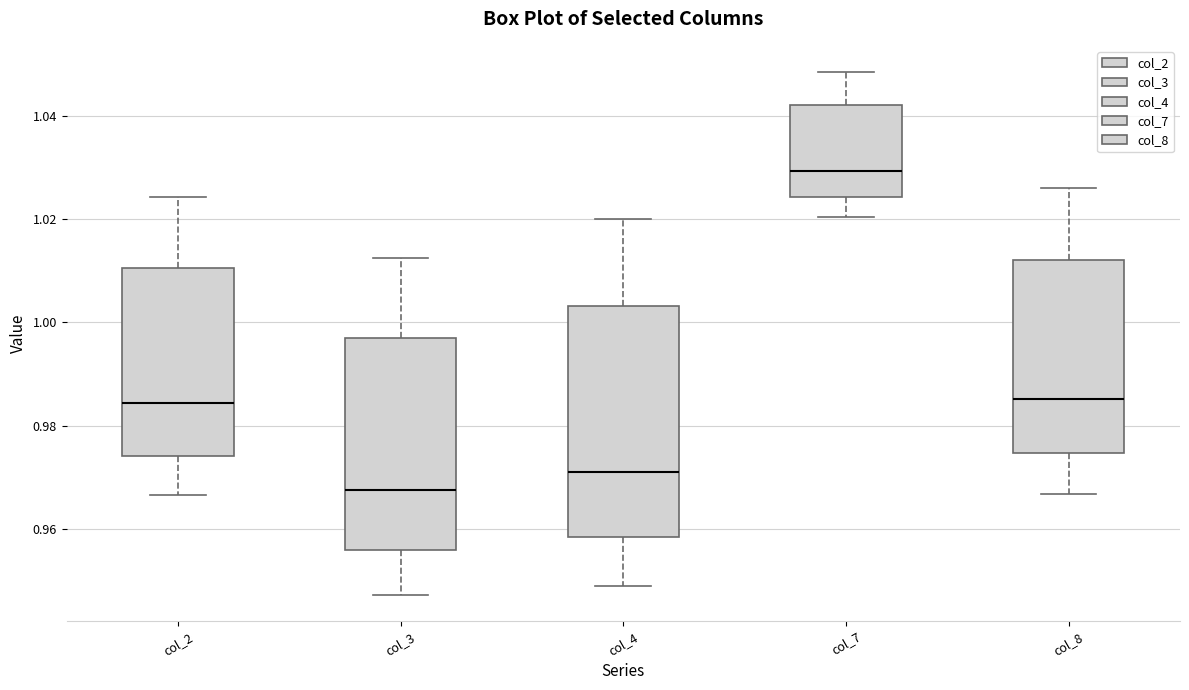

Reading left to right, read every box against the y-axis: the position of its median line, the range the box covers, and the ends of its whiskers. The values are not printed on the chart, so give them approximately, as read against the axis.

col_2: median 0.984, box 0.974 to 1.010, whiskers 0.966 to 1.024
col_3: median 0.968, box 0.956 to 0.998, whiskers 0.948 to 1.012
col_4: median 0.970, box 0.958 to 1.004, whiskers 0.948 to 1.020
col_7: median 1.030, box 1.024 to 1.042, whiskers 1.020 to 1.048
col_8: median 0.986, box 0.974 to 1.012, whiskers 0.966 to 1.026